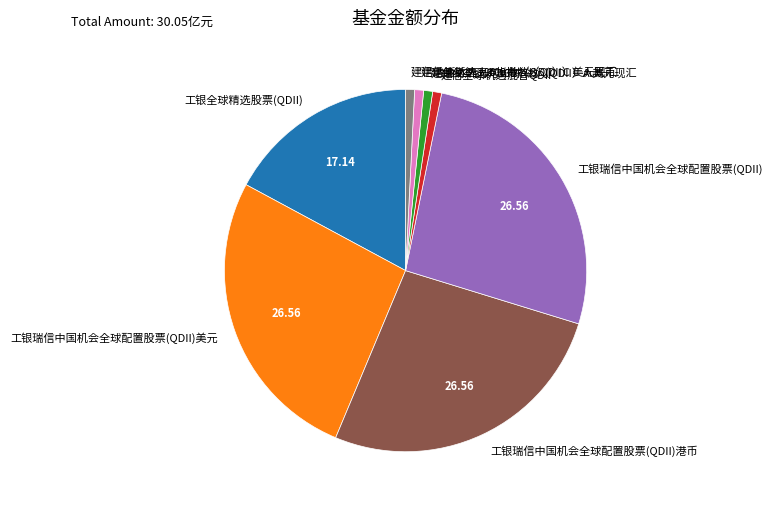

Is it true that 建信全球机遇混合QDII is 1% of the pie?

True